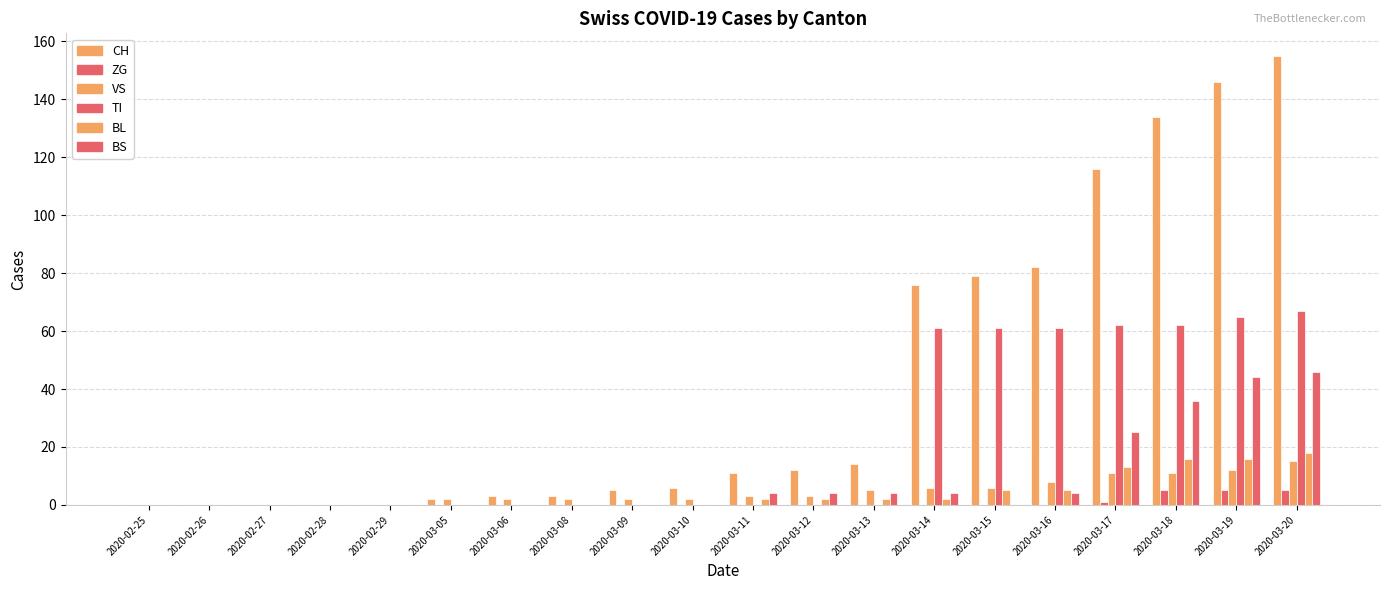

Count the number of data series in this chart.

6